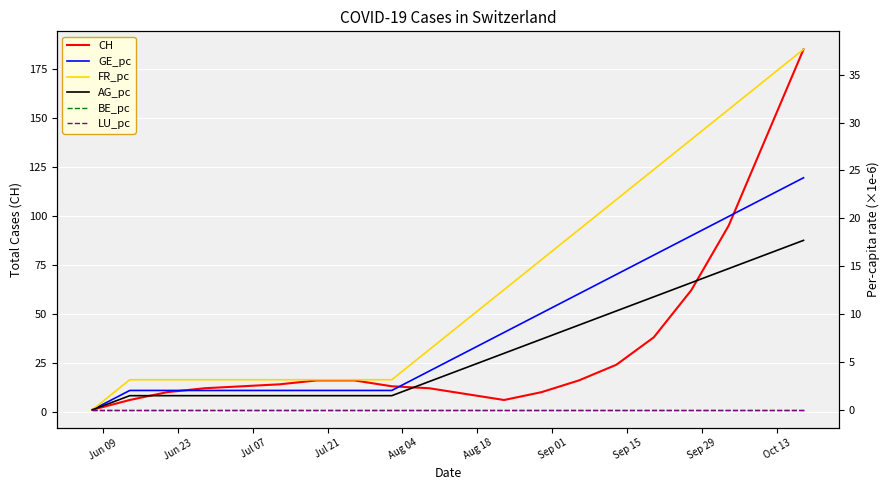

How many data points does each series have?

20